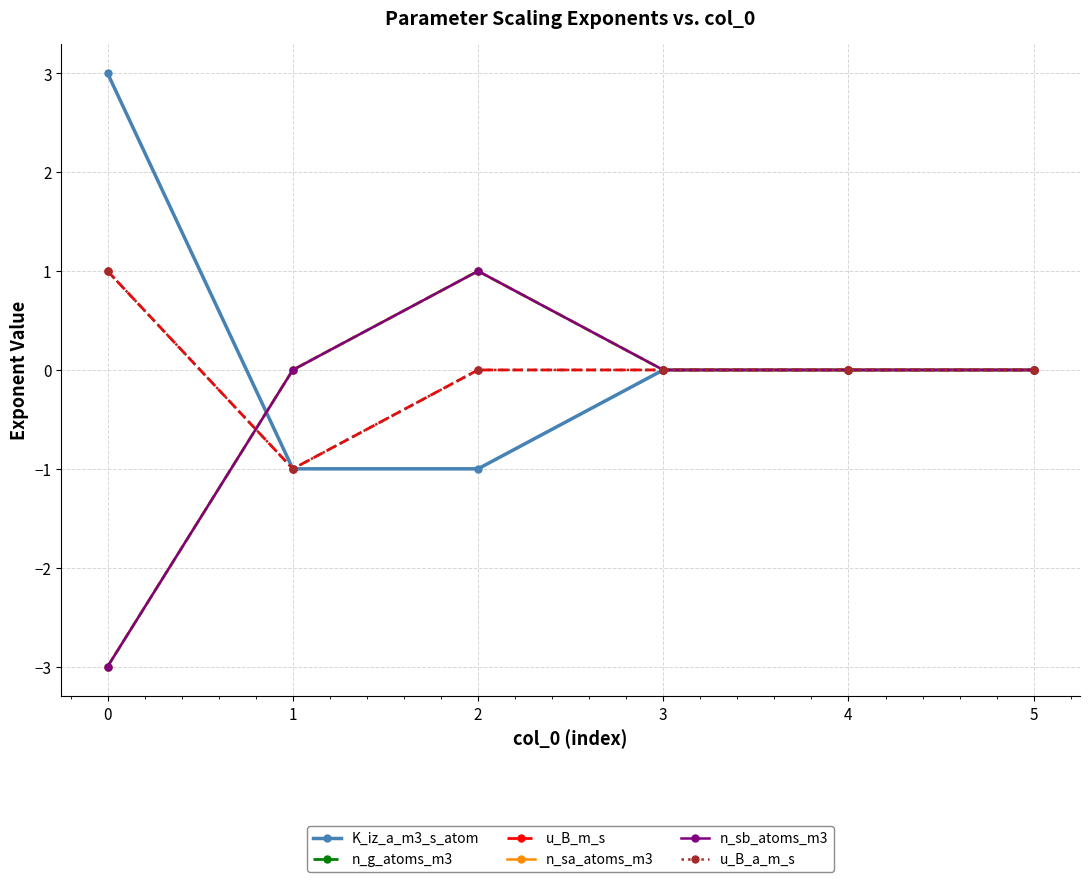

What is the difference between the maximum and minimum values in the u_B_m_s series?

2